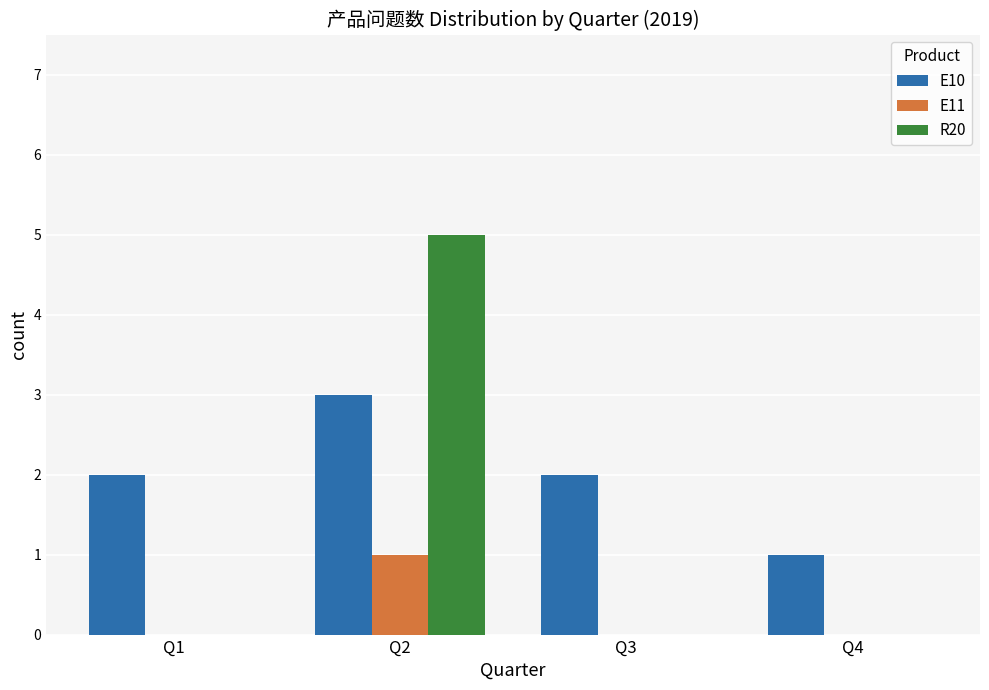

What is the spread (max minus min) of values at Q3?

2